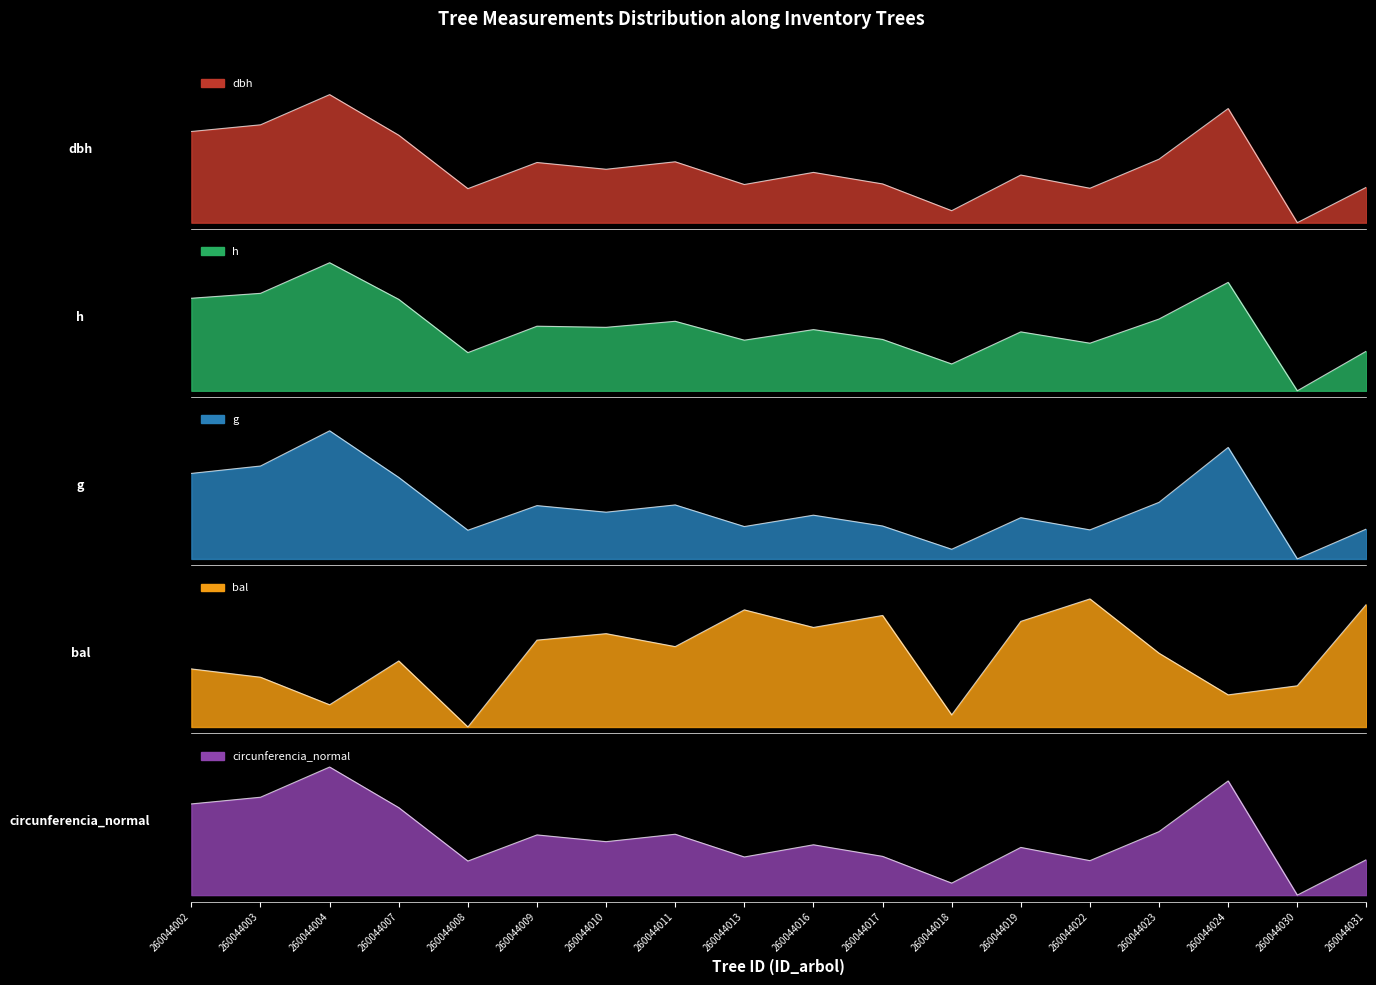

Reading left to right, transcribe all the data shown in this chart.

dbh: 0.7	0.8	1.0	0.7	0.3	0.5	0.4	0.5	0.3	0.4	0.3	0.1	0.4	0.3	0.5	0.9	0.0	0.3
h: 0.7	0.8	1.0	0.7	0.3	0.5	0.5	0.5	0.4	0.5	0.4	0.2	0.5	0.4	0.6	0.8	0.0	0.3
g: 0.7	0.7	1.0	0.6	0.2	0.4	0.4	0.4	0.3	0.3	0.3	0.1	0.3	0.2	0.4	0.9	0.0	0.2
bal: 0.5	0.4	0.2	0.5	0.0	0.7	0.7	0.6	0.9	0.8	0.9	0.1	0.8	1.0	0.6	0.3	0.3	1.0
circunferencia_normal: 0.7	0.8	1.0	0.7	0.3	0.5	0.4	0.5	0.3	0.4	0.3	0.1	0.4	0.3	0.5	0.9	0.0	0.3